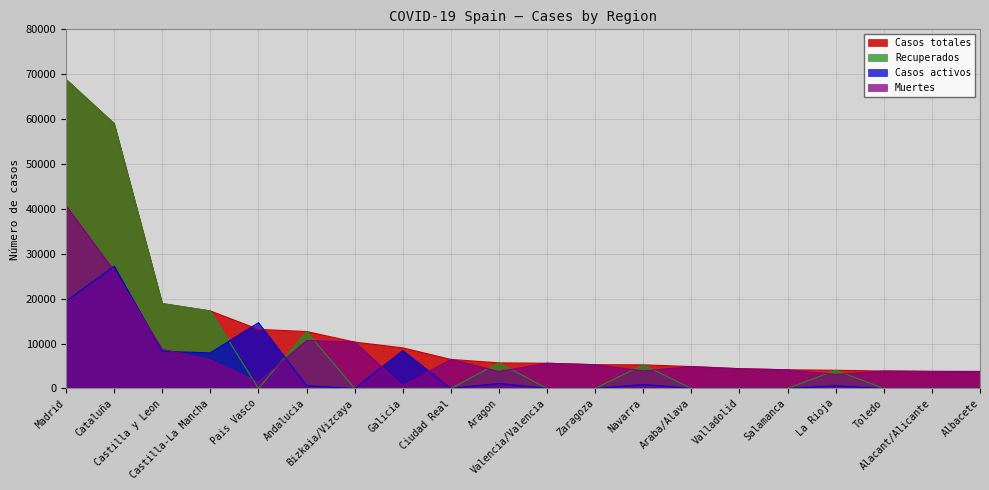

At which category is the sum across all series the highest?

Madrid